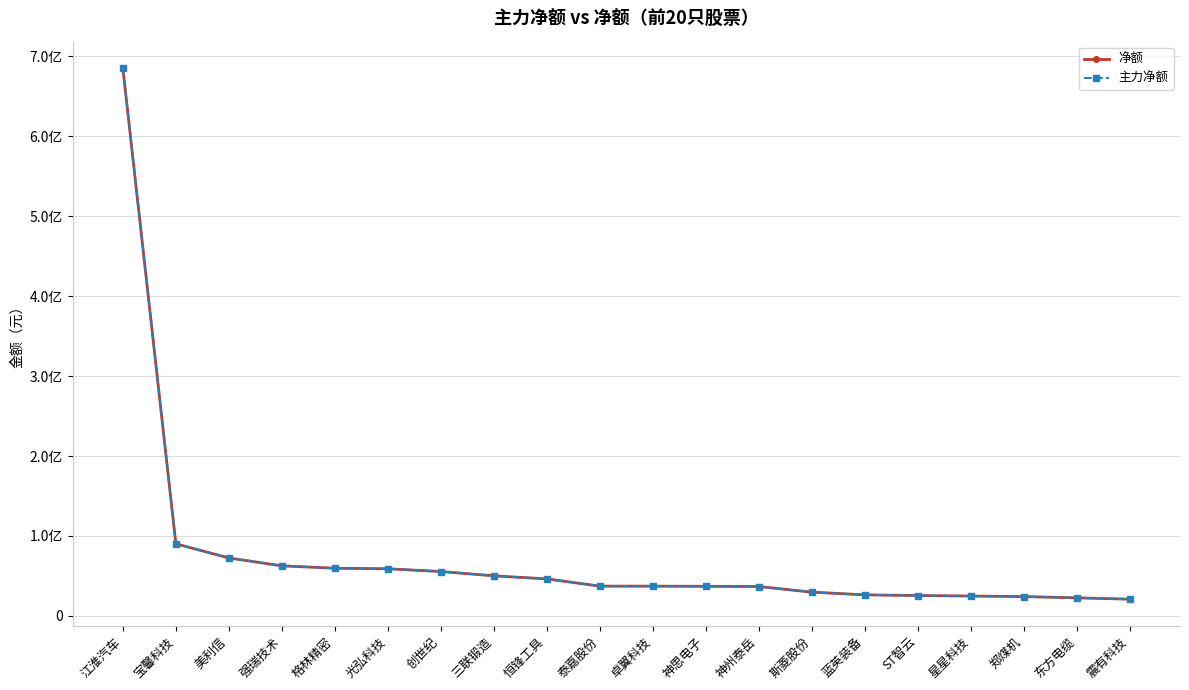

At which category is the sum across all series the highest?

江淮汽车